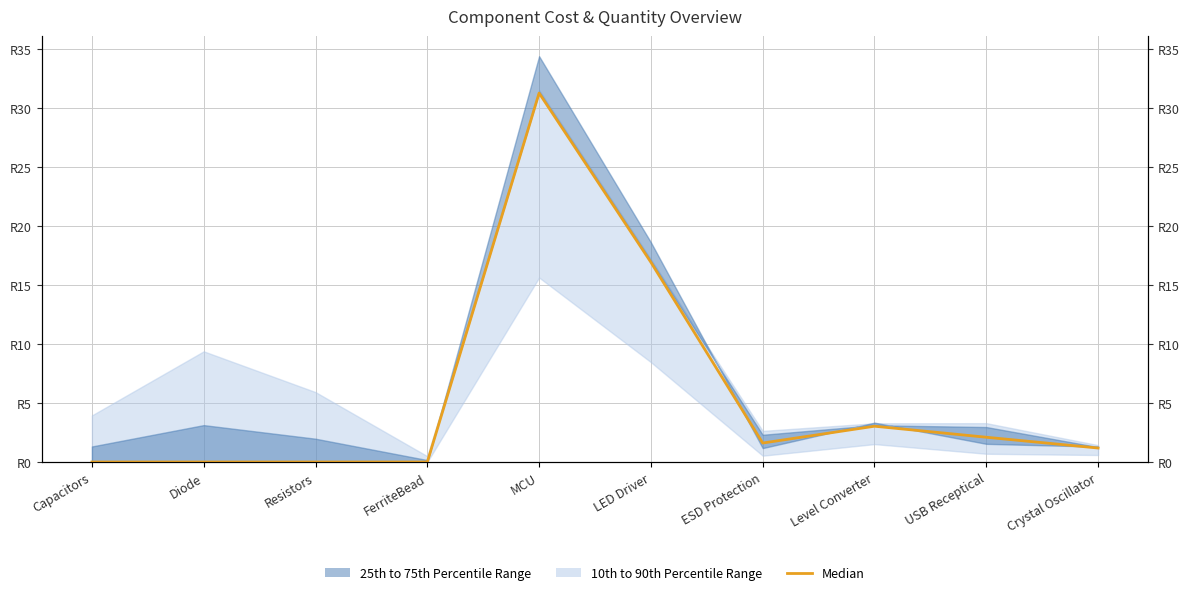

What is the label of the 5th point from the left?

MCU